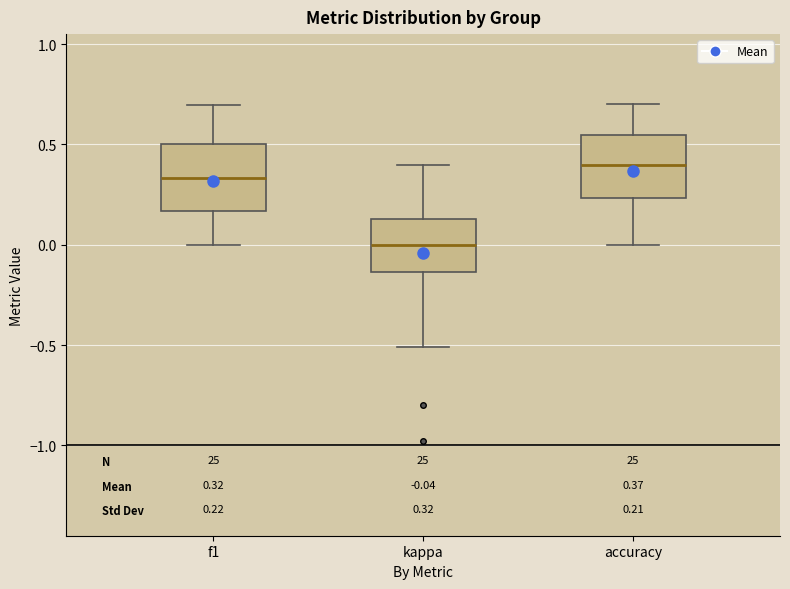

Which box's median line is the lowest?

kappa